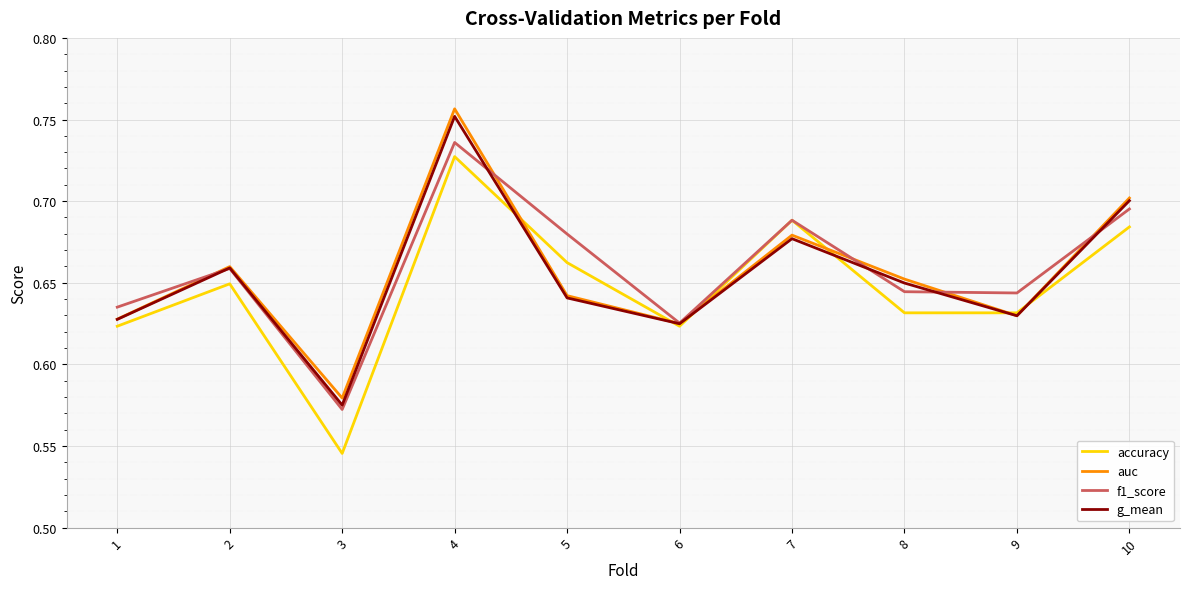

Count the number of categories in the chart.

10